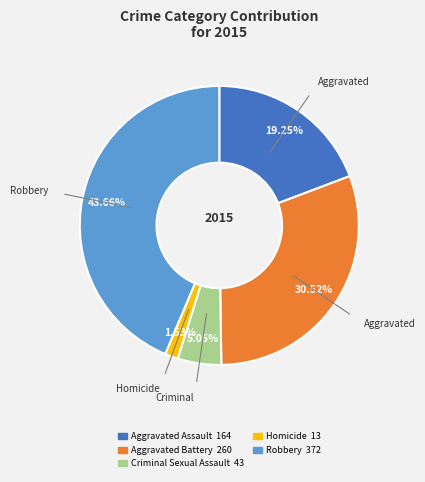

Is there any slice that represents more than half of the pie?

No